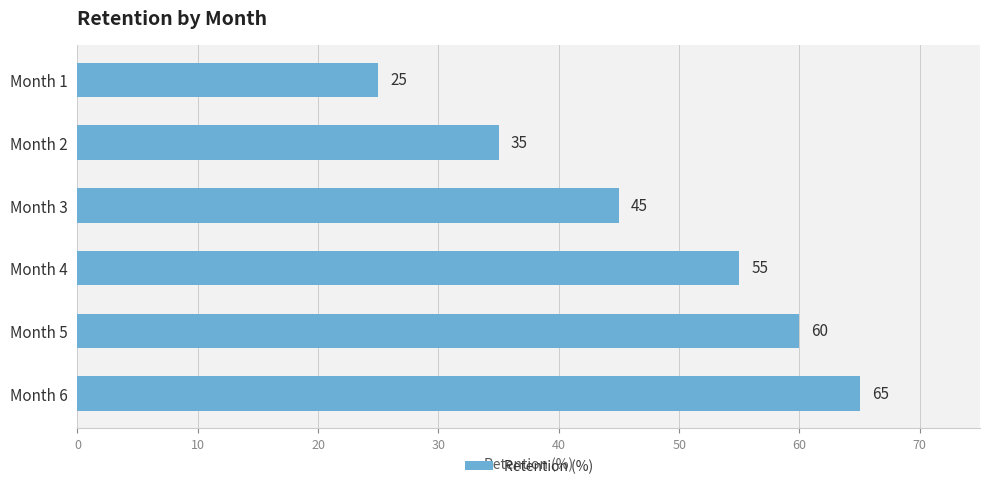

Reading bottom to top, what are all the values shown in this chart?

65	60	55	45	35	25